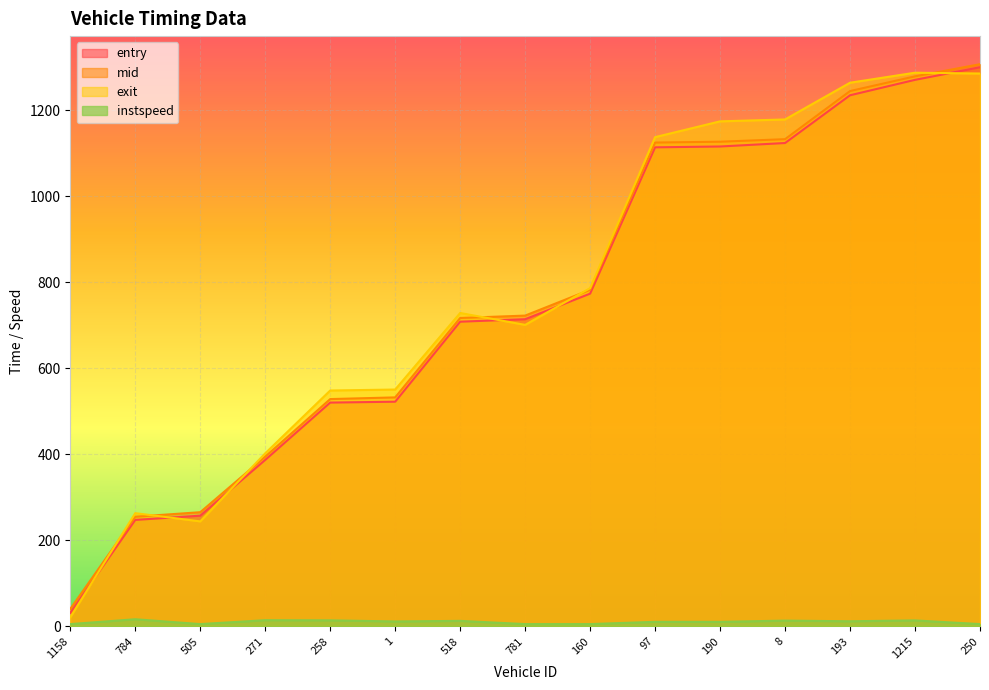

Is it true that entry equals 225.9 at 781?

False